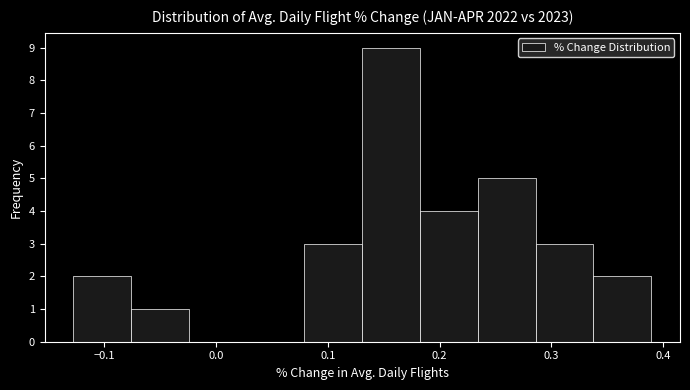

Reading left to right, list every bar in this chart as the range it spans on the x-axis followed by its height. Neither the bar edges nor the heights are printed on the chart, so give them approximately, as read against the axes.

-0.13 to -0.08: 2
-0.08 to -0.02: 1
-0.02 to 0.03: 0
0.03 to 0.08: 0
0.08 to 0.13: 3
0.13 to 0.18: 9
0.18 to 0.23: 4
0.23 to 0.29: 5
0.29 to 0.34: 3
0.34 to 0.39: 2